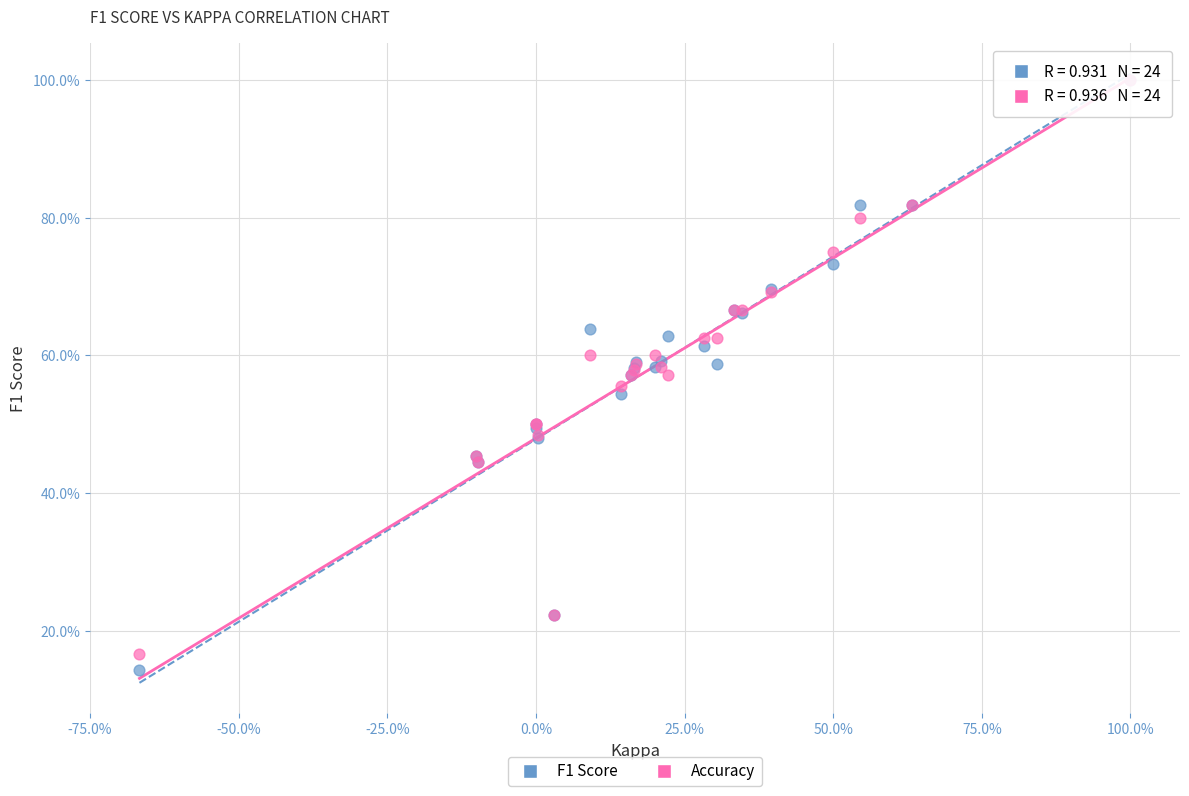

What are all the series names shown in the legend?

F1 Score, Accuracy